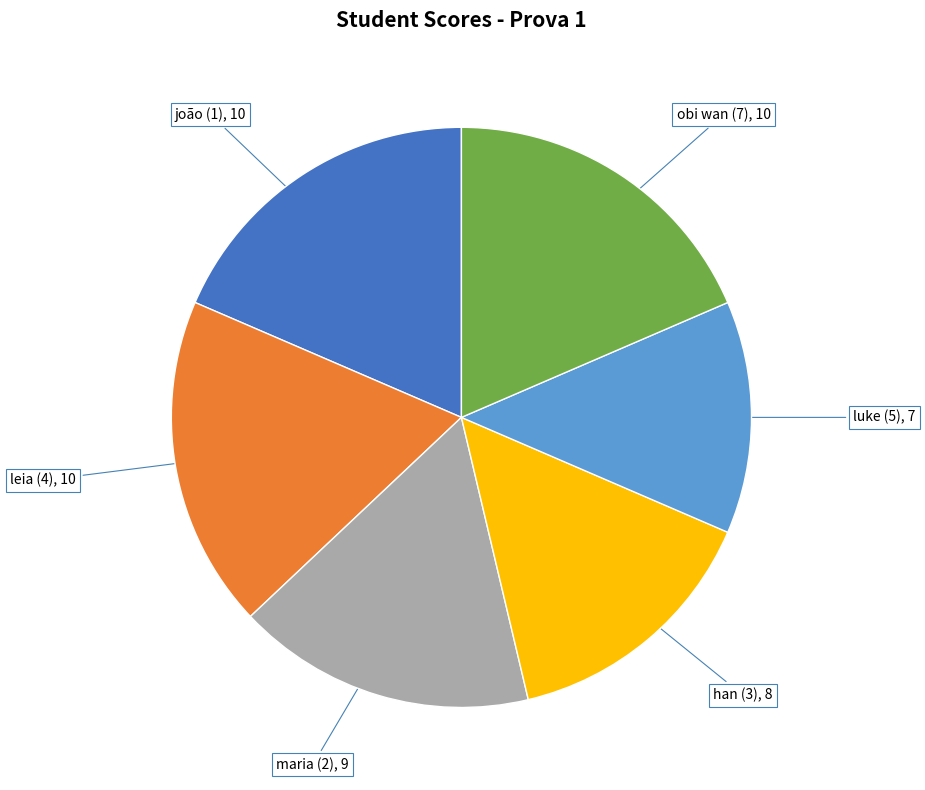

Is joão (1) the majority of the pie?

No